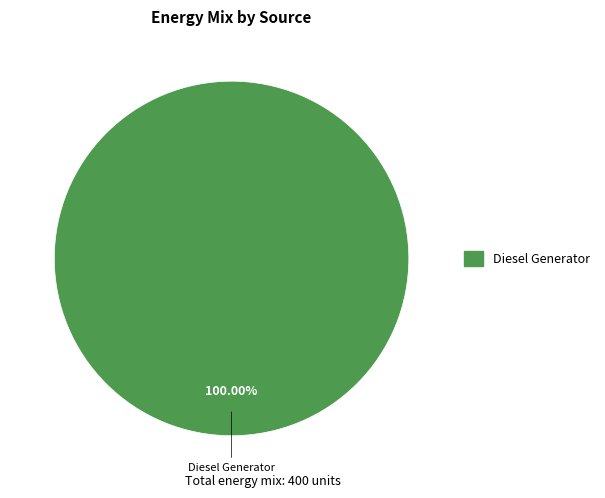

Count the number of slices in the pie.

1